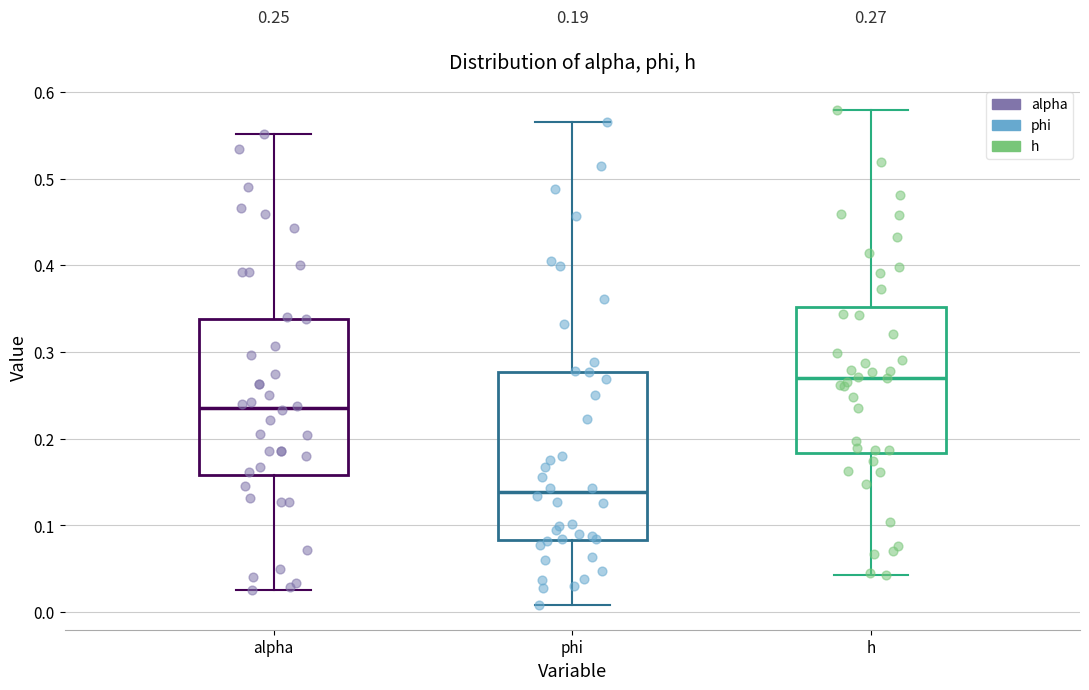

Which box has the highest median line?

h